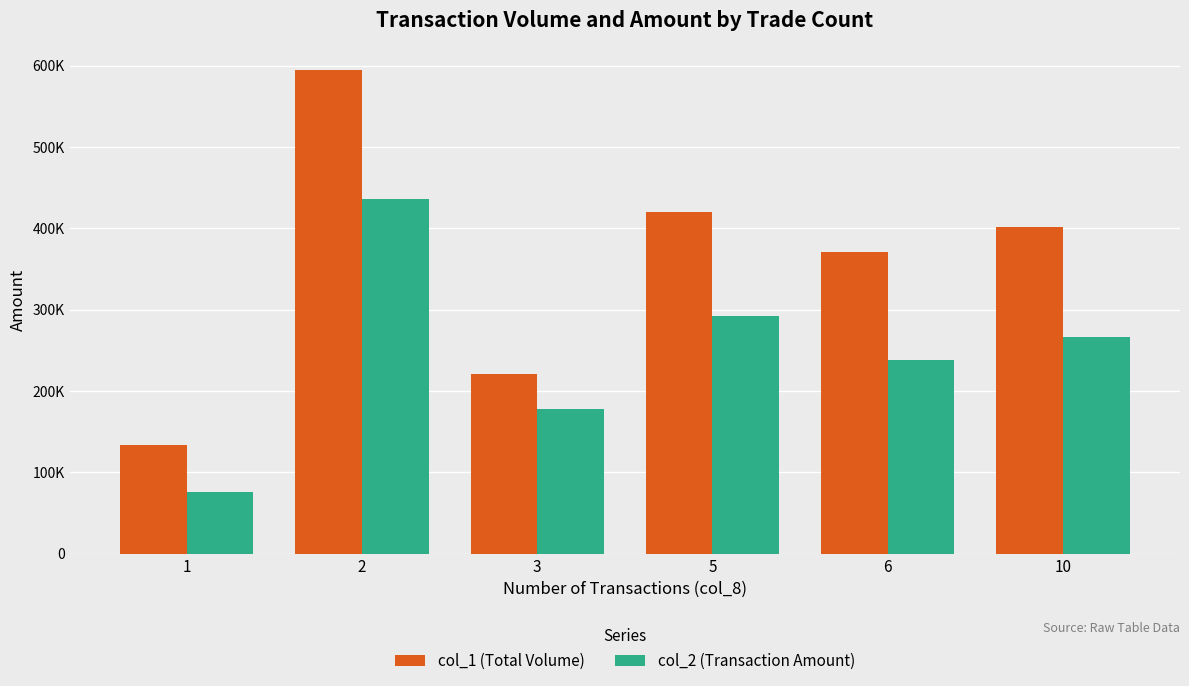

Are the bars horizontal?

No